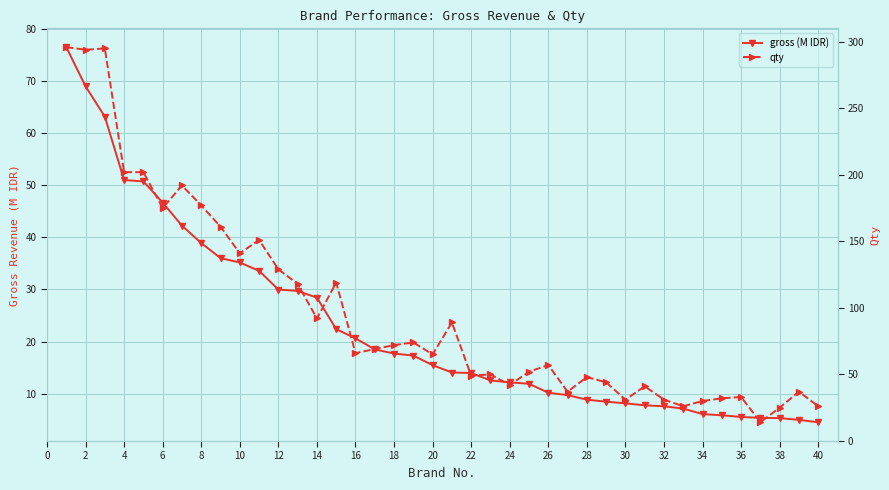

Is this an area chart (filled region under the line)?

No